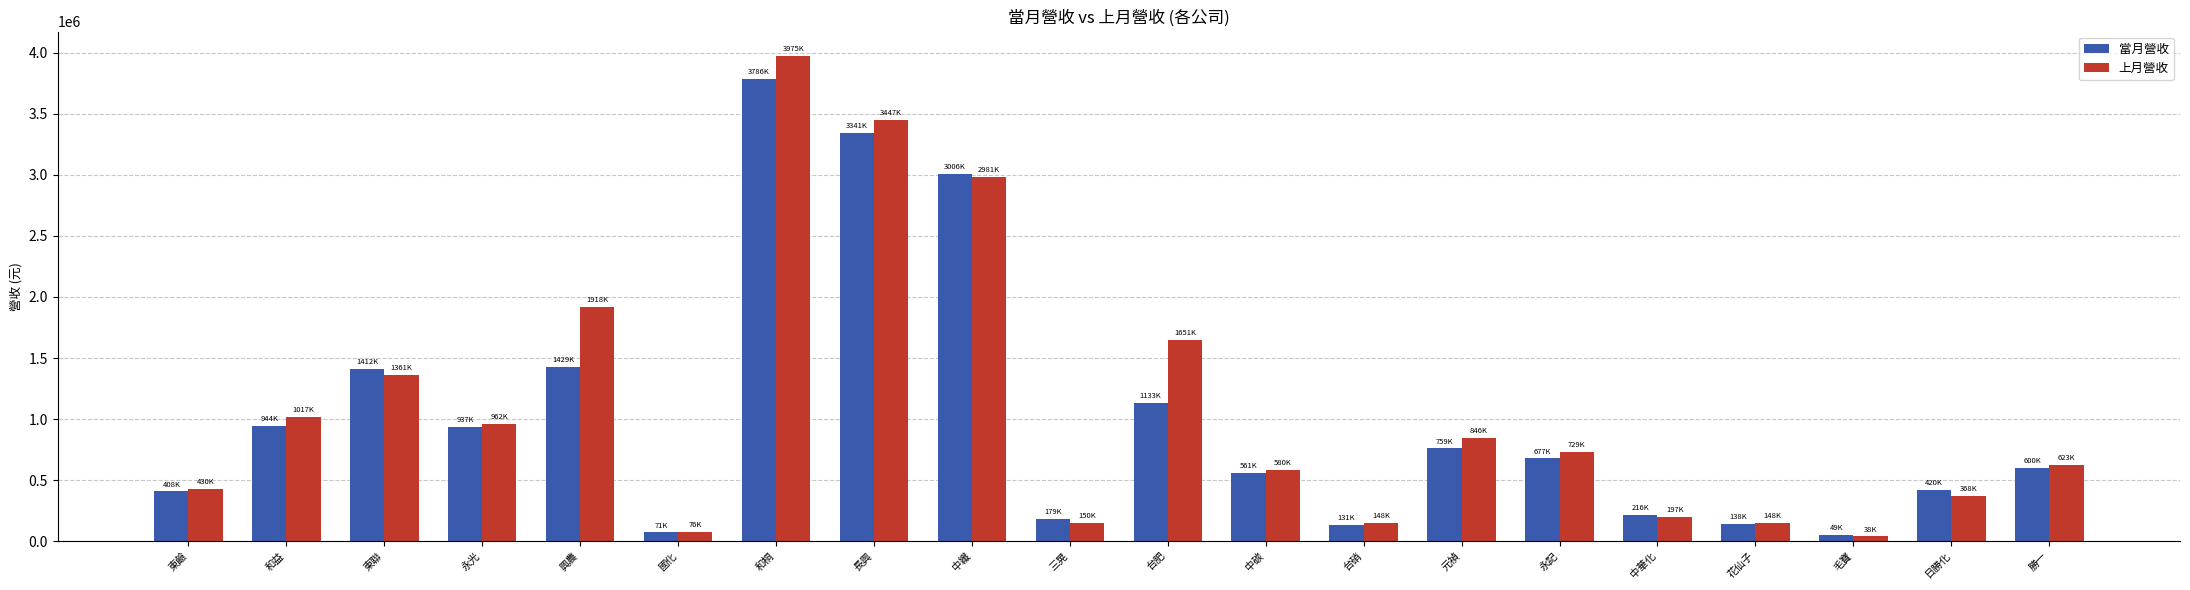

At 興農, list the series in order from smallest to largest.

當月營收, 上月營收